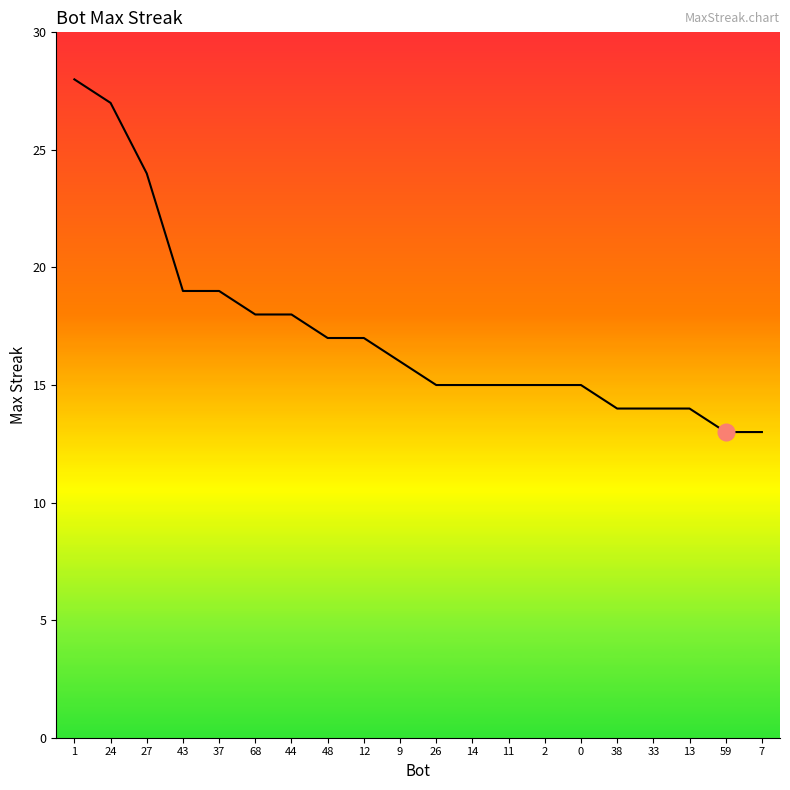

Is it true that the value at 24 is 41?

False